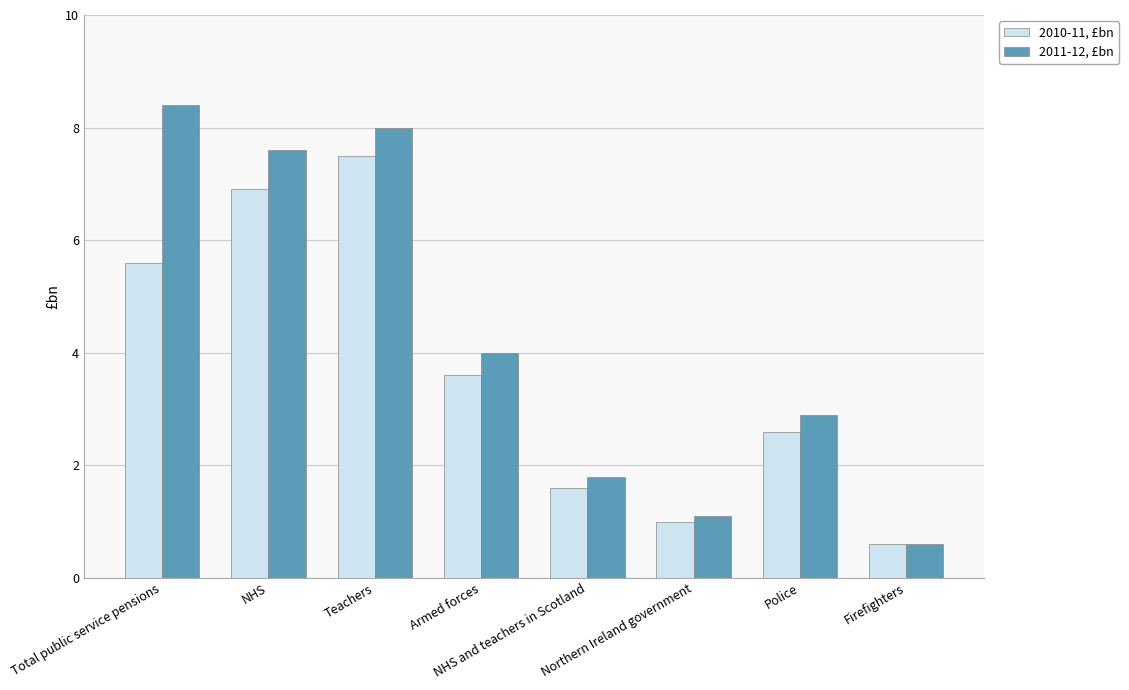

What is the label of the 5th bar from the right?

Armed forces